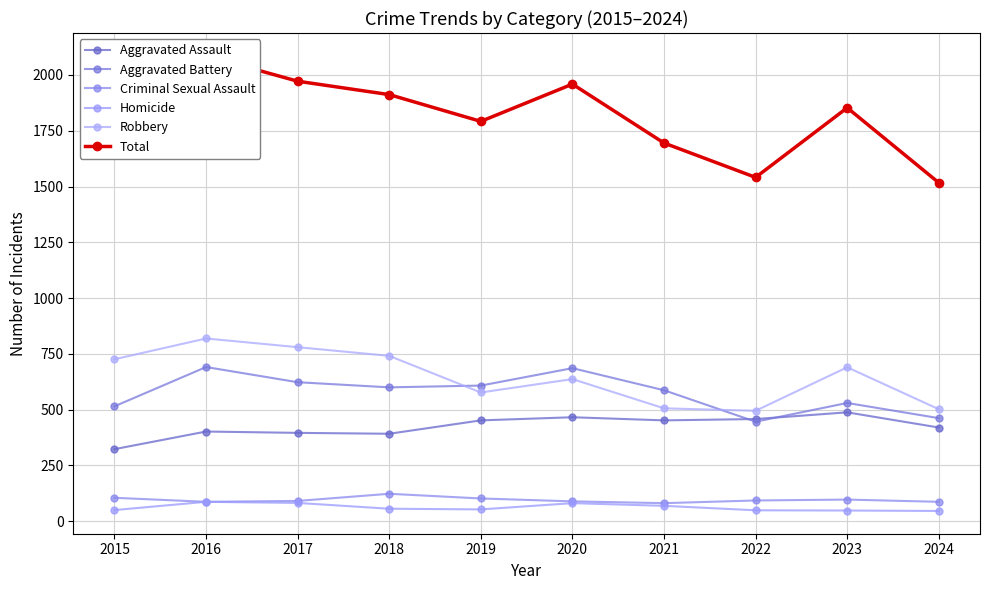

True or false: Total and Criminal Sexual Assault intersect in this chart.

False